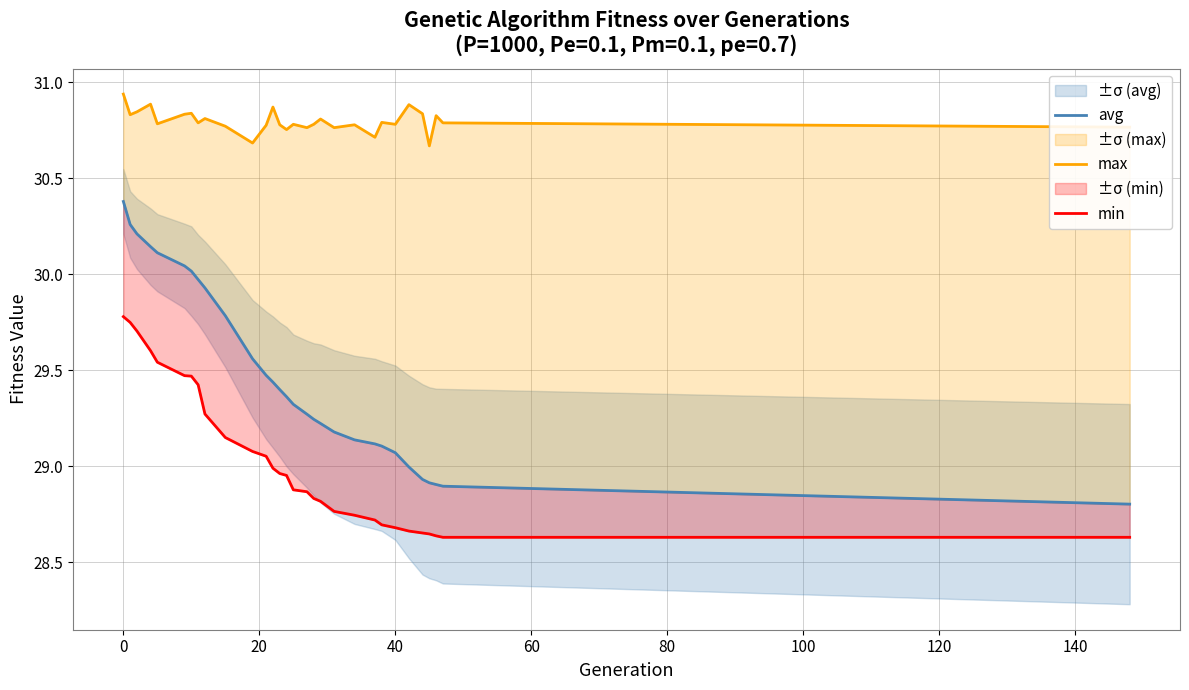

The value of avg at 140 is 6.3. True or false?

False